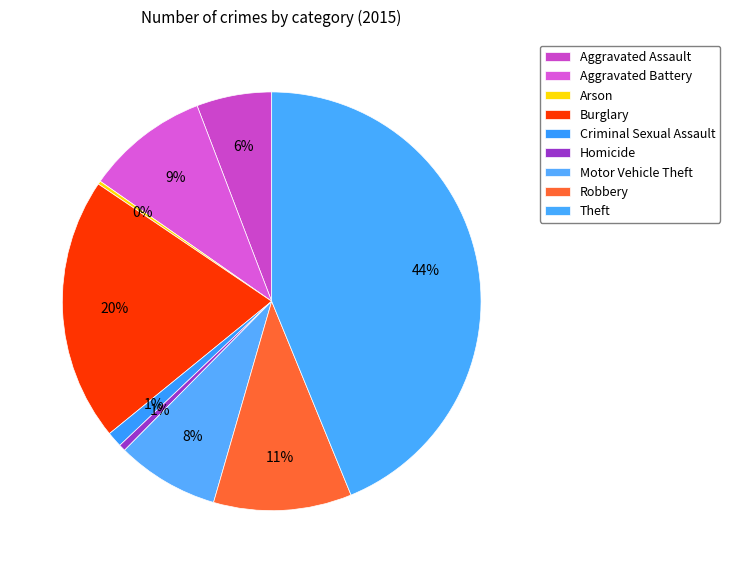

The Motor Vehicle Theft slice represents 8% of the pie. True or false?

True